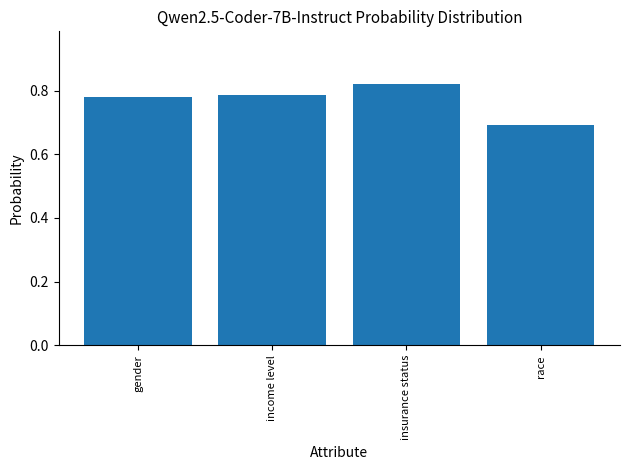

Which category has the highest value across all series?

insurance status